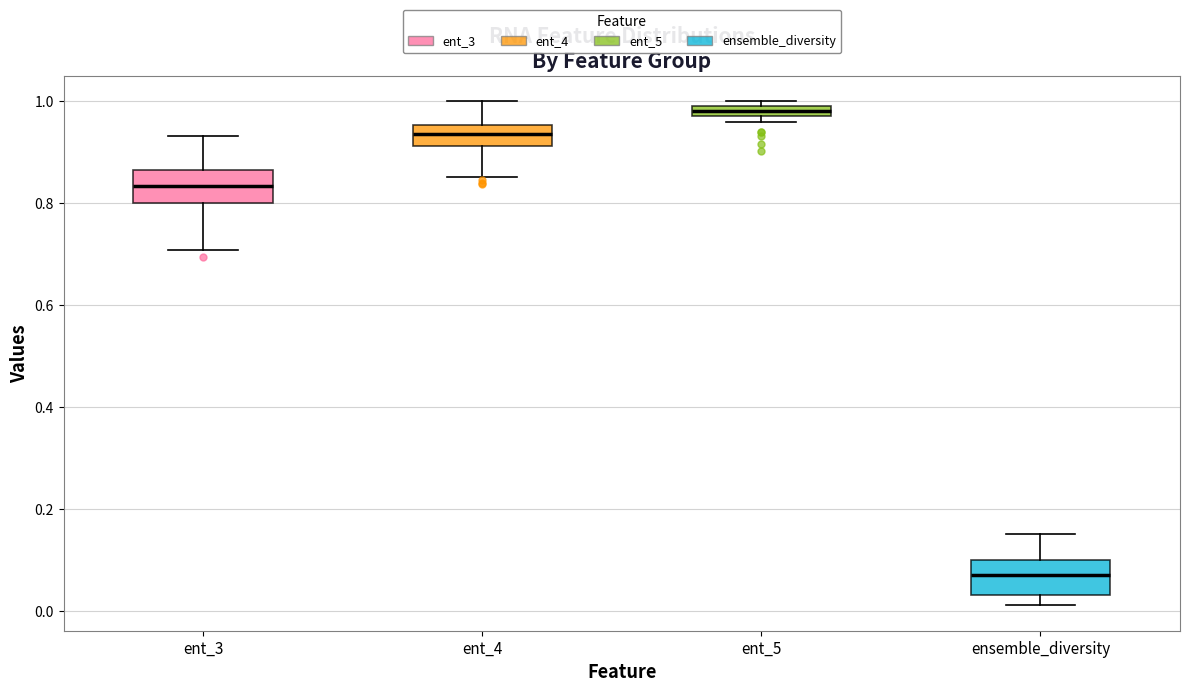

Where does the median line of the box for ensemble_diversity sit on the y-axis? The values are not printed on the chart, so give them approximately, as read against the axis.

0.08